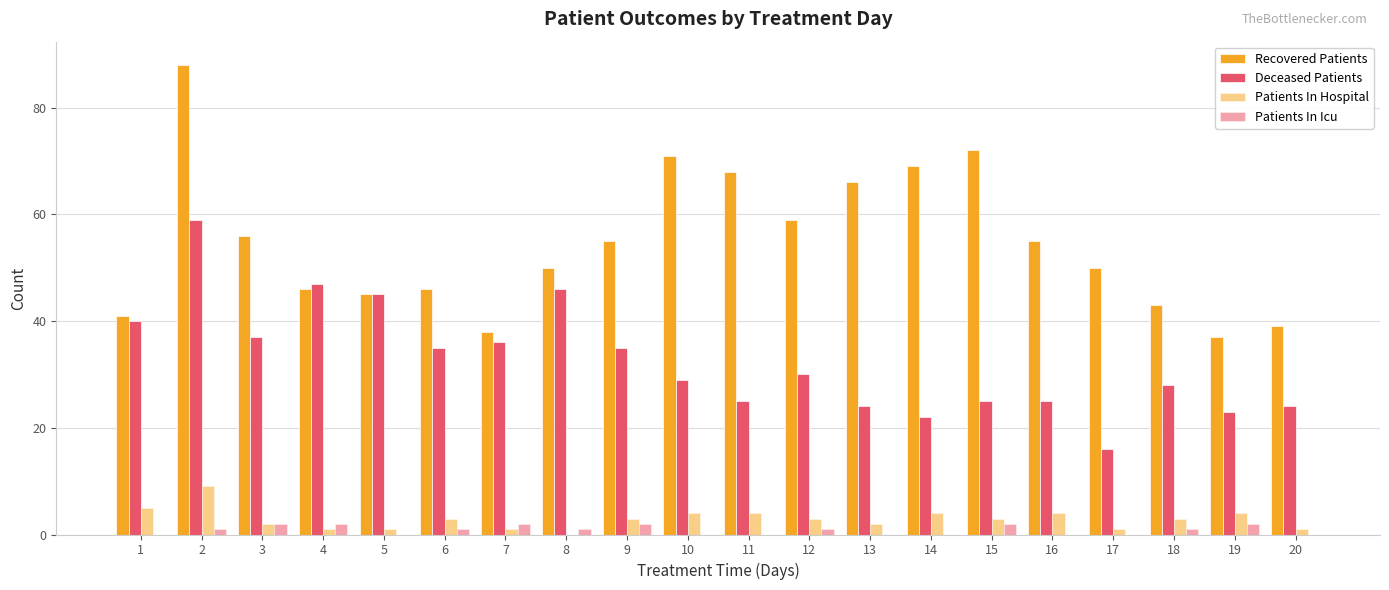

Are the bars horizontal?

No